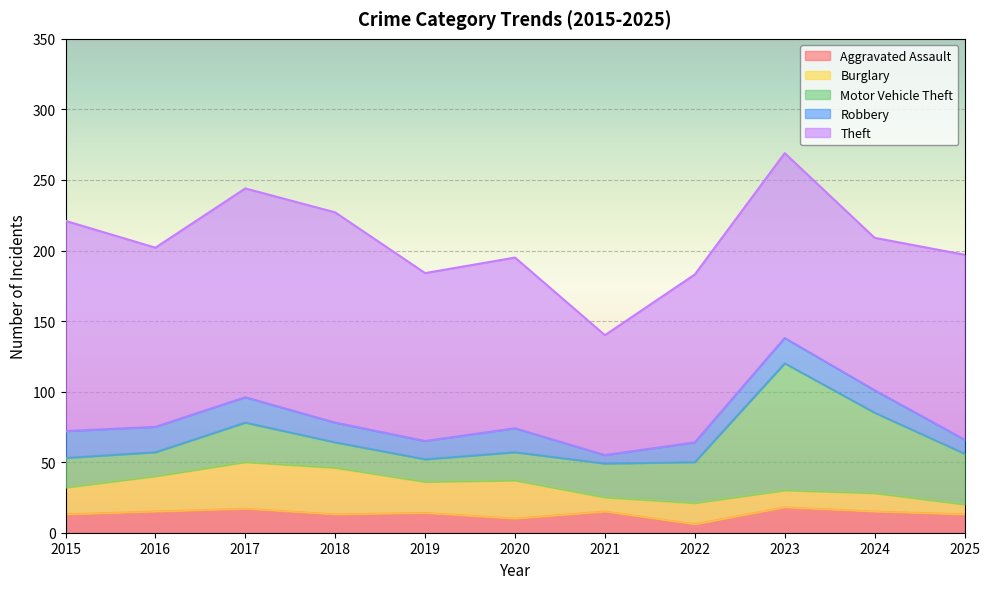

List the labels in order of Burglary value, largest first.

2017, 2018, 2020, 2016, 2019, 2015, 2022, 2024, 2023, 2021, 2025